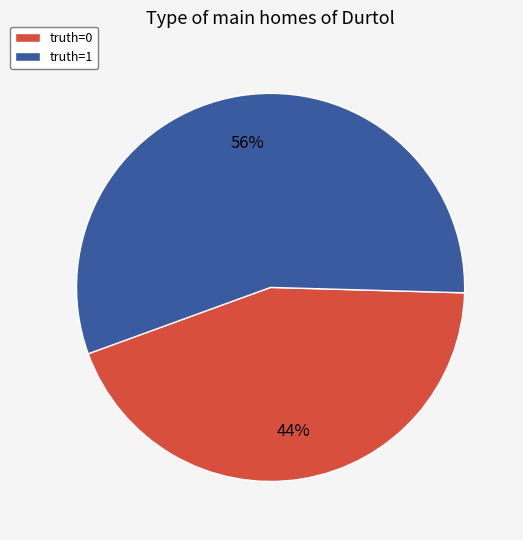

What percentage is the truth=1 slice, to the nearest percent?

56%